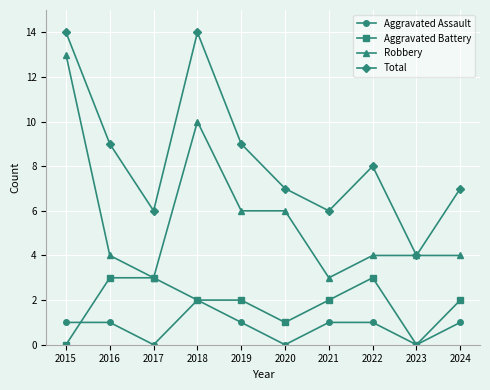

At which category does Robbery reach its first local valley?

2017